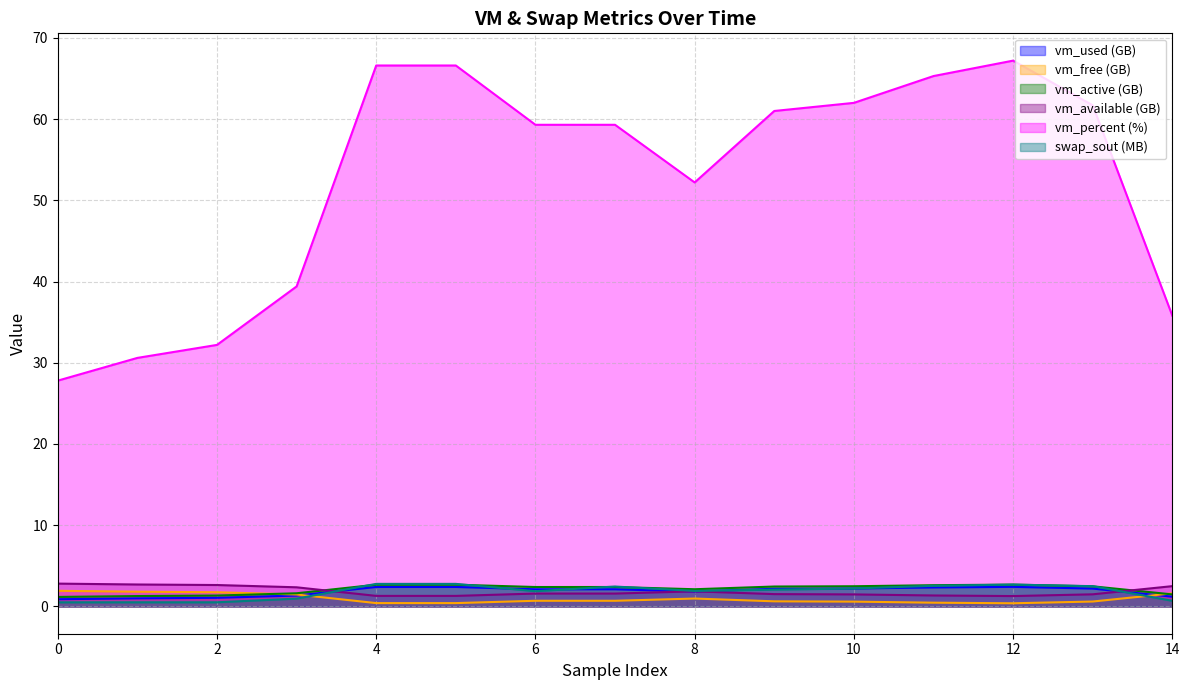

Is it true that vm_used equals 1.3 at 5?

False